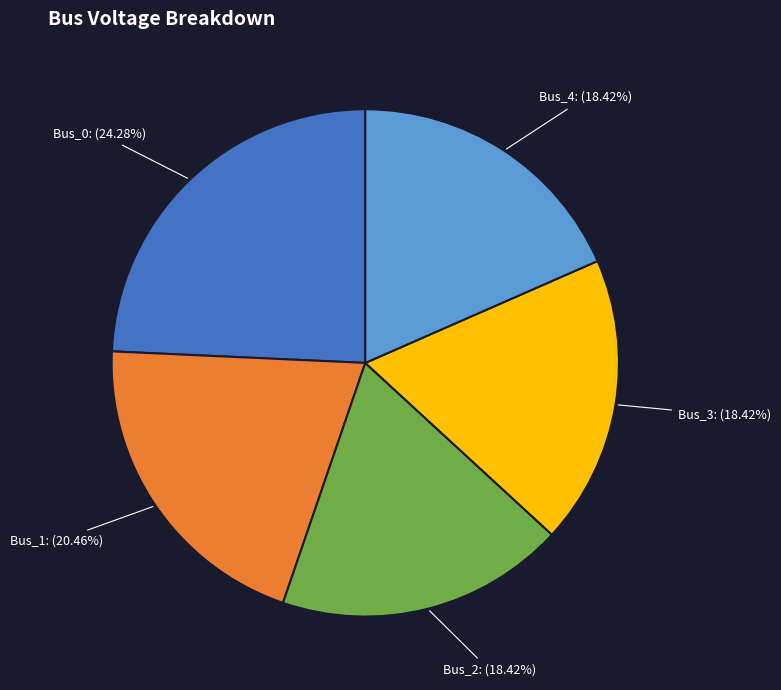

What portion of the pie excludes Bus_4?

81.6%